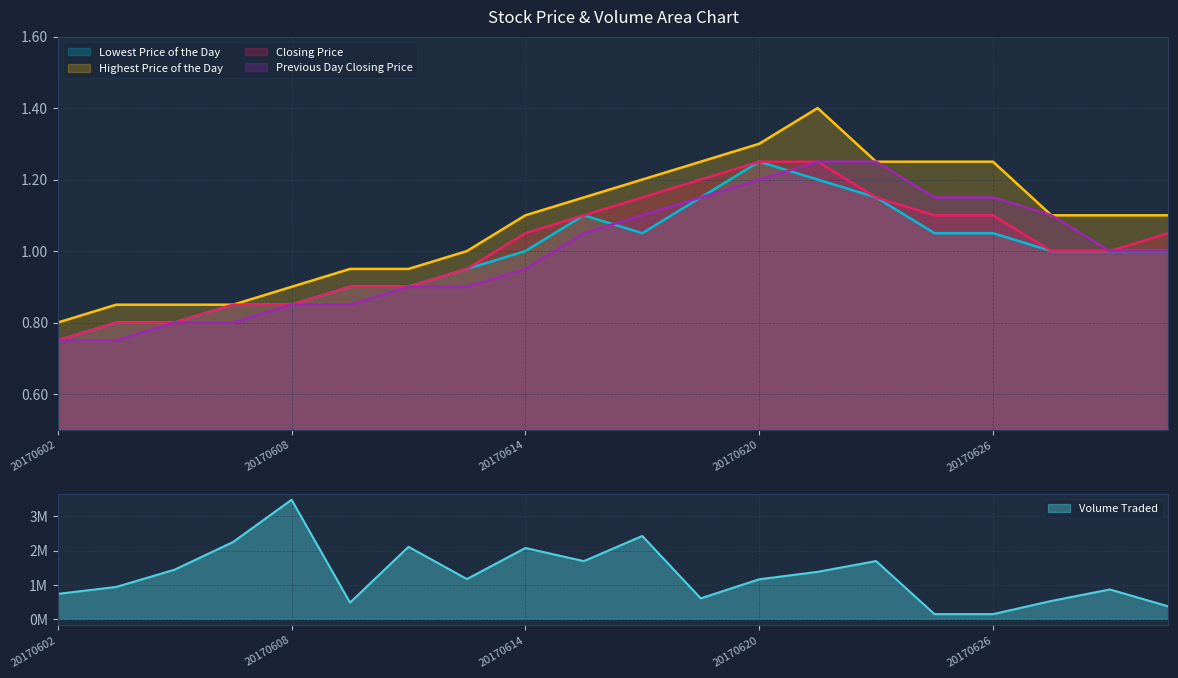

Which label corresponds to the largest value in the chart?

20170608